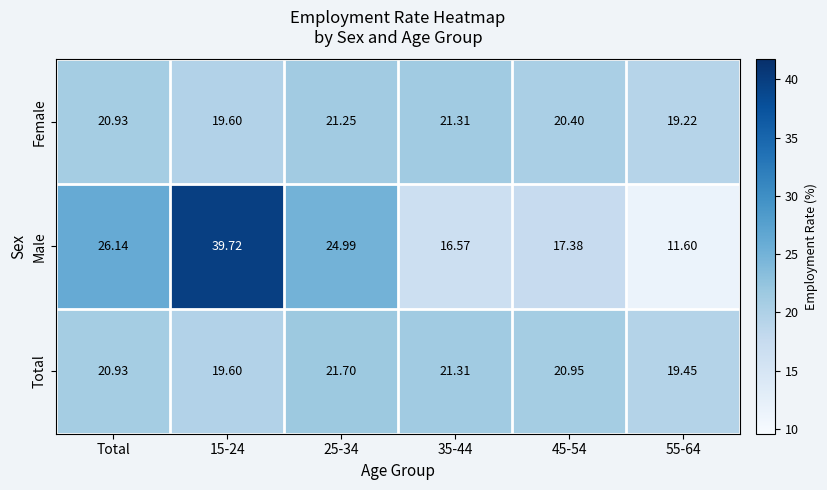

Which series has the largest total across all categories?

Male